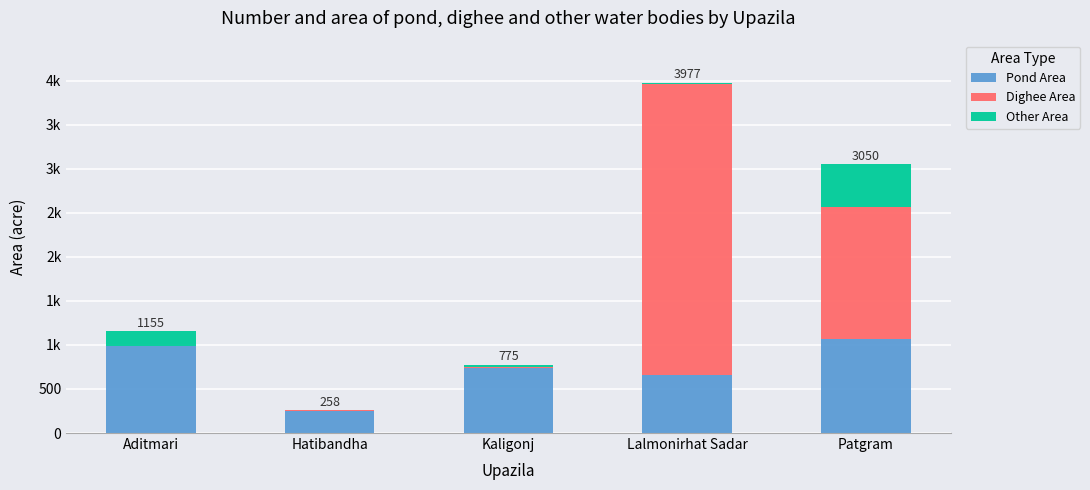

What position from the left is Kaligonj?

3